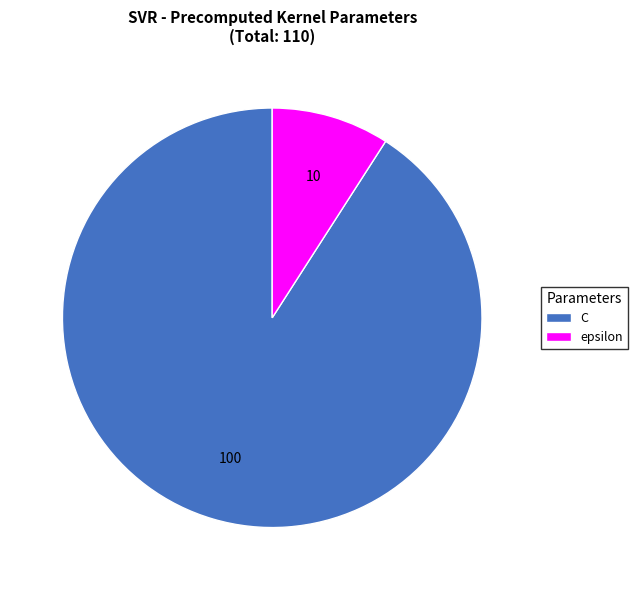

True or false: C accounts for 85% of the total.

False